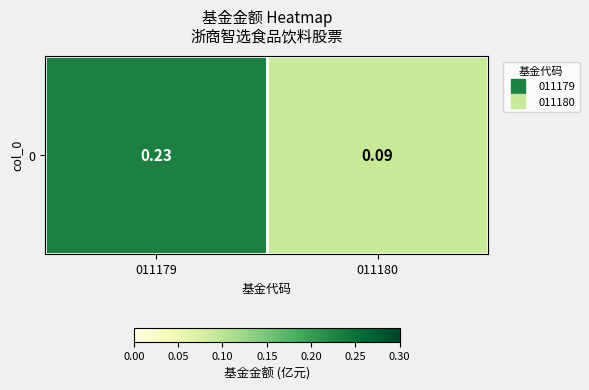

True or false: the data shows 0.1 at 011180.

True